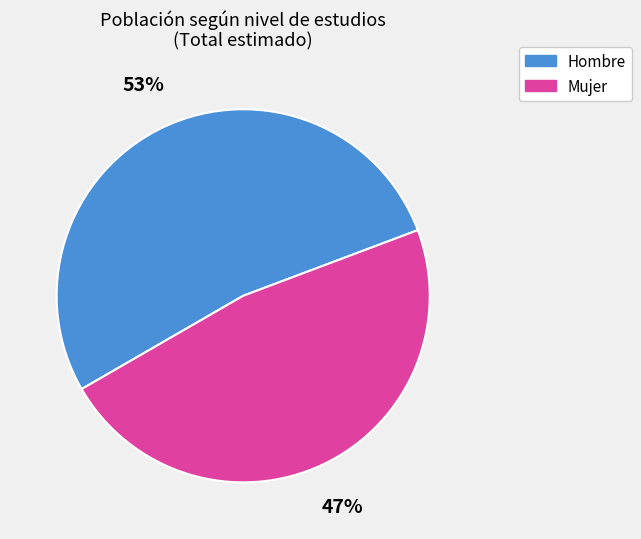

Count the number of slices in the pie.

2